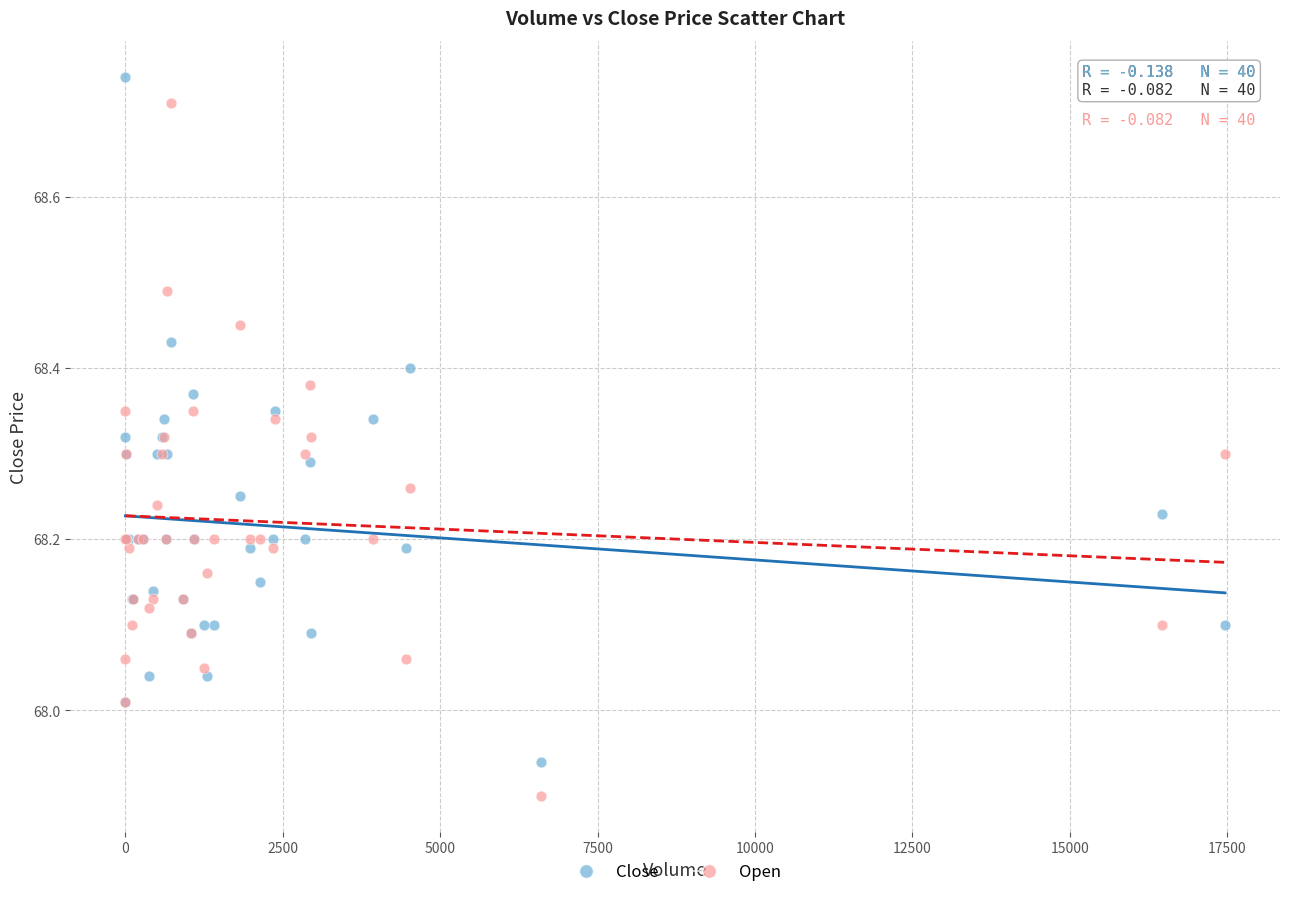

Which series contains the lowest Y value?

Open